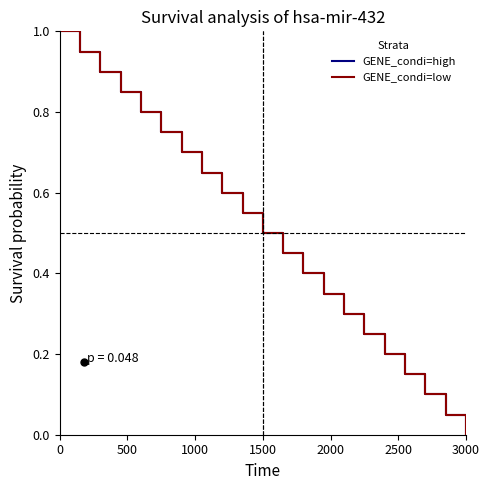

Does the chart display data point markers on the line(s)?

No